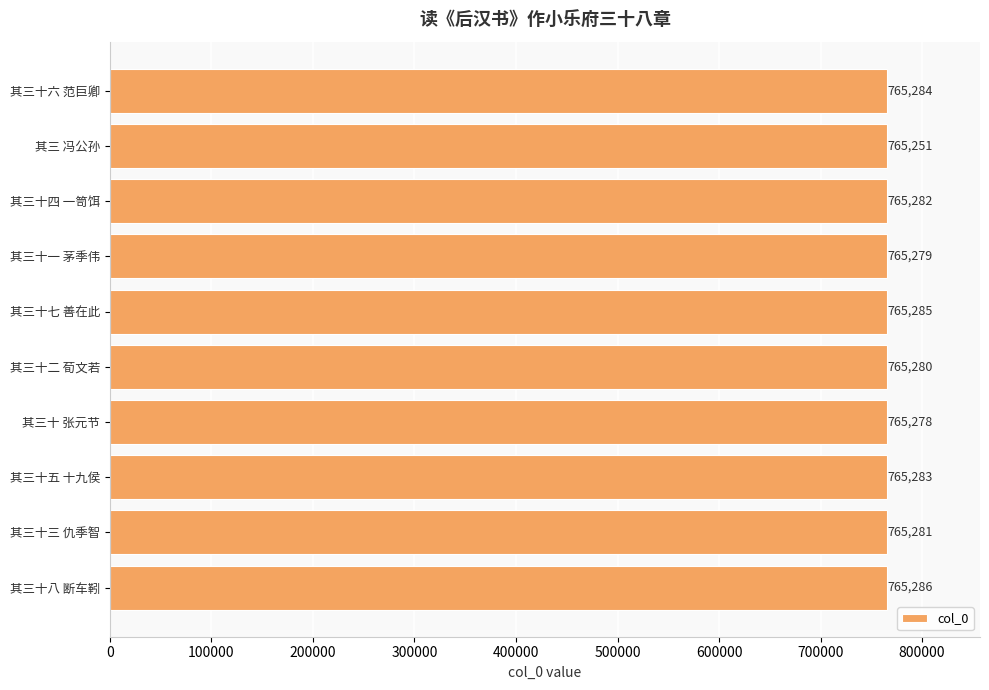

True or false: the data shows 765286 at 其三十八 断车靷.

True